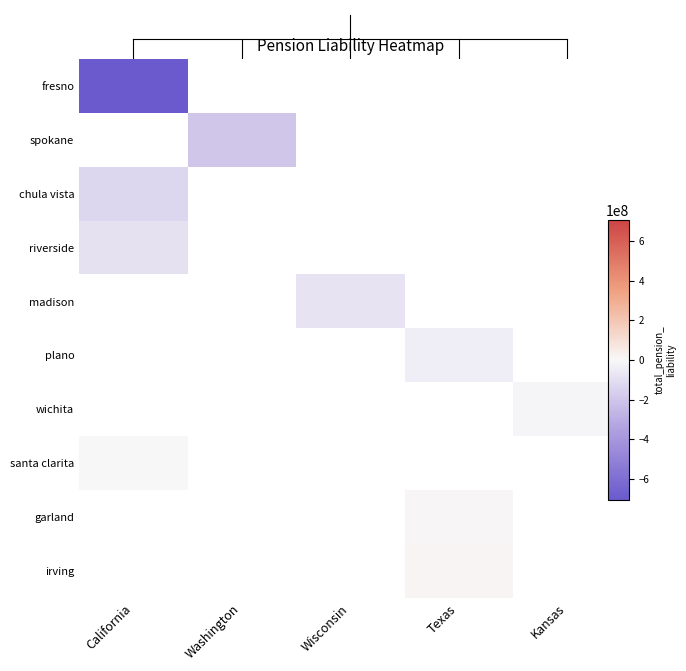

Which has a higher value, California or Wisconsin?

Wisconsin